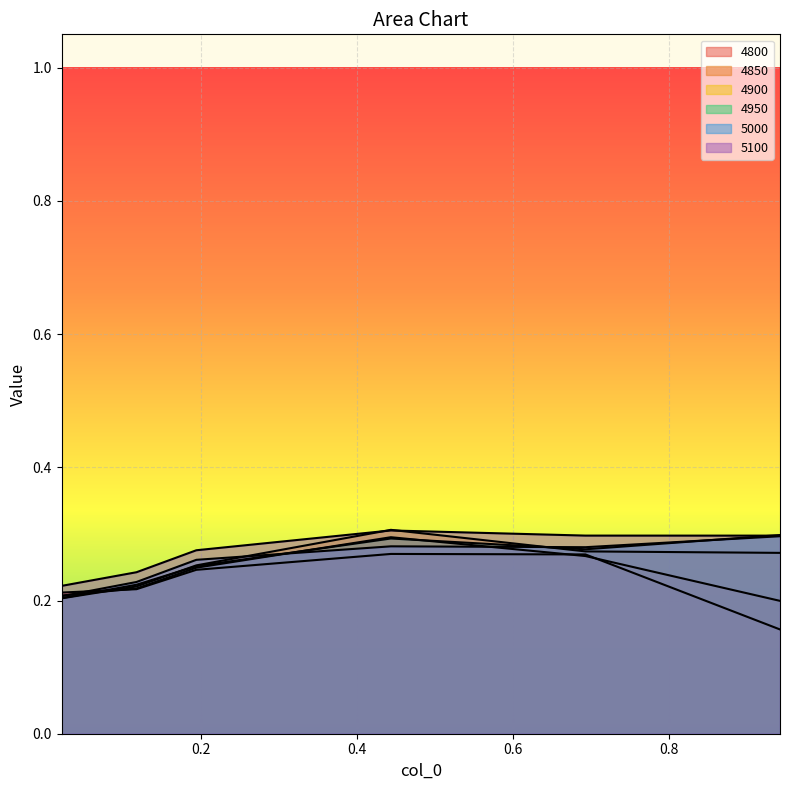

Is it true that 4850 equals 0.4 at 0.6931506849315069?

False